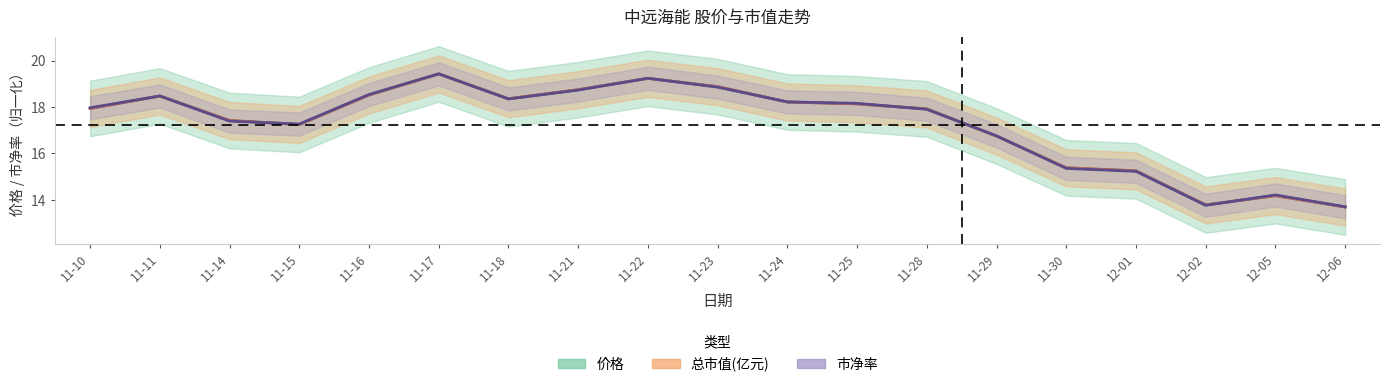

At 12-01, list the series in order from largest to smallest.

价格, 总市值(亿元), 市净率